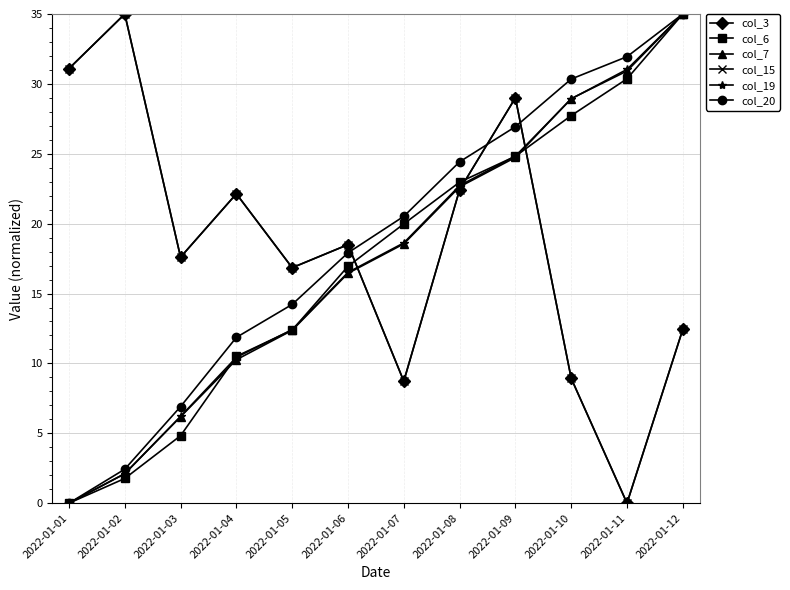

Which series has the widest spread of values?

col_3